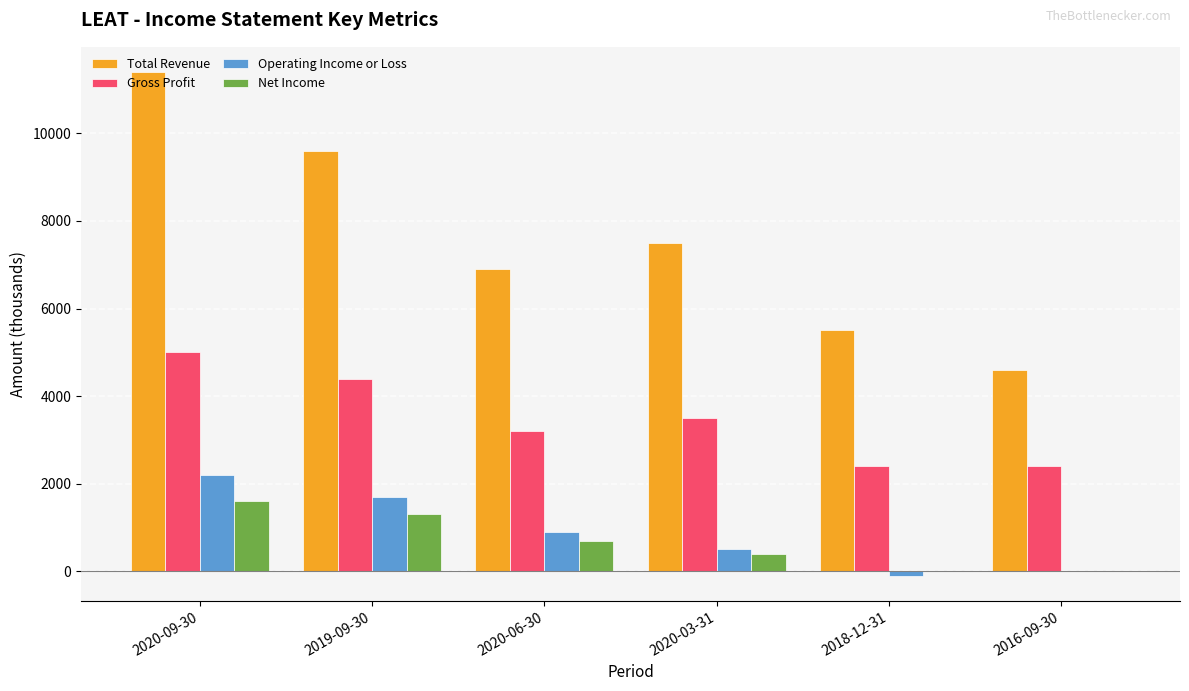

At which category does the chart reach its peak across all series?

2020-09-30